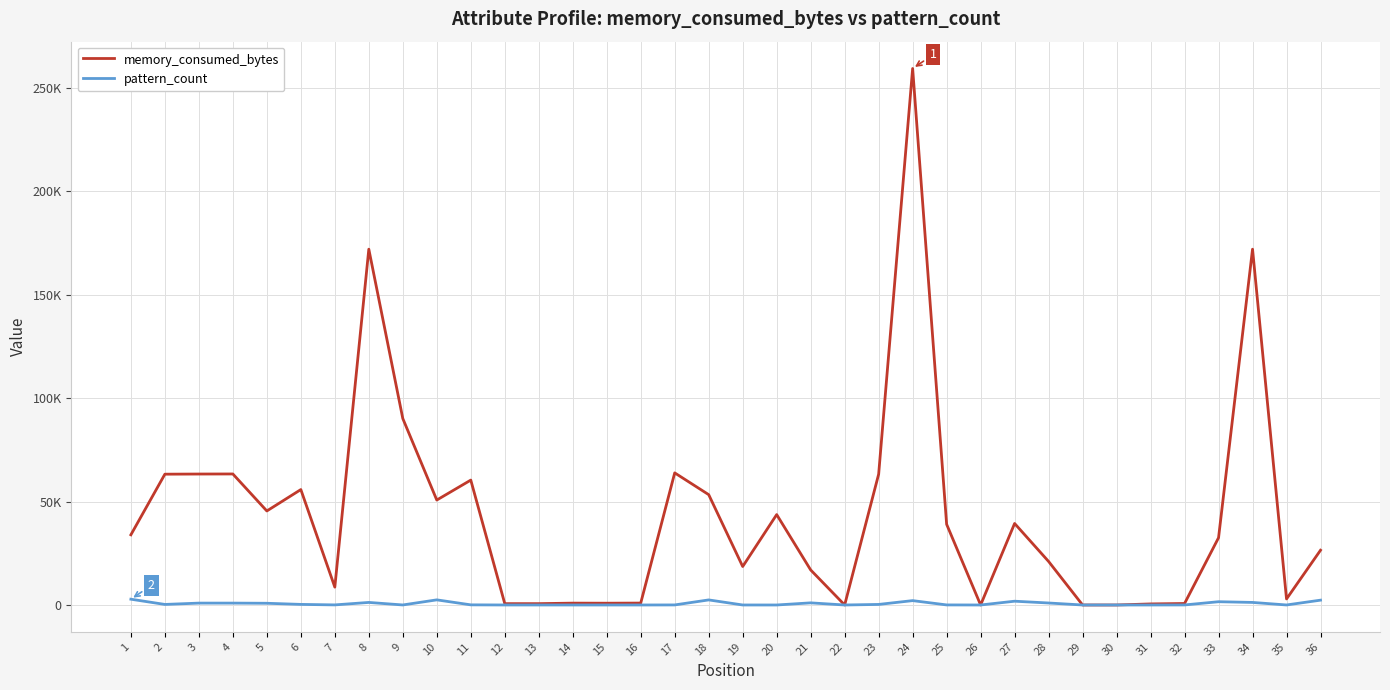

What is the maximum value for memory_consumed_bytes?

259322